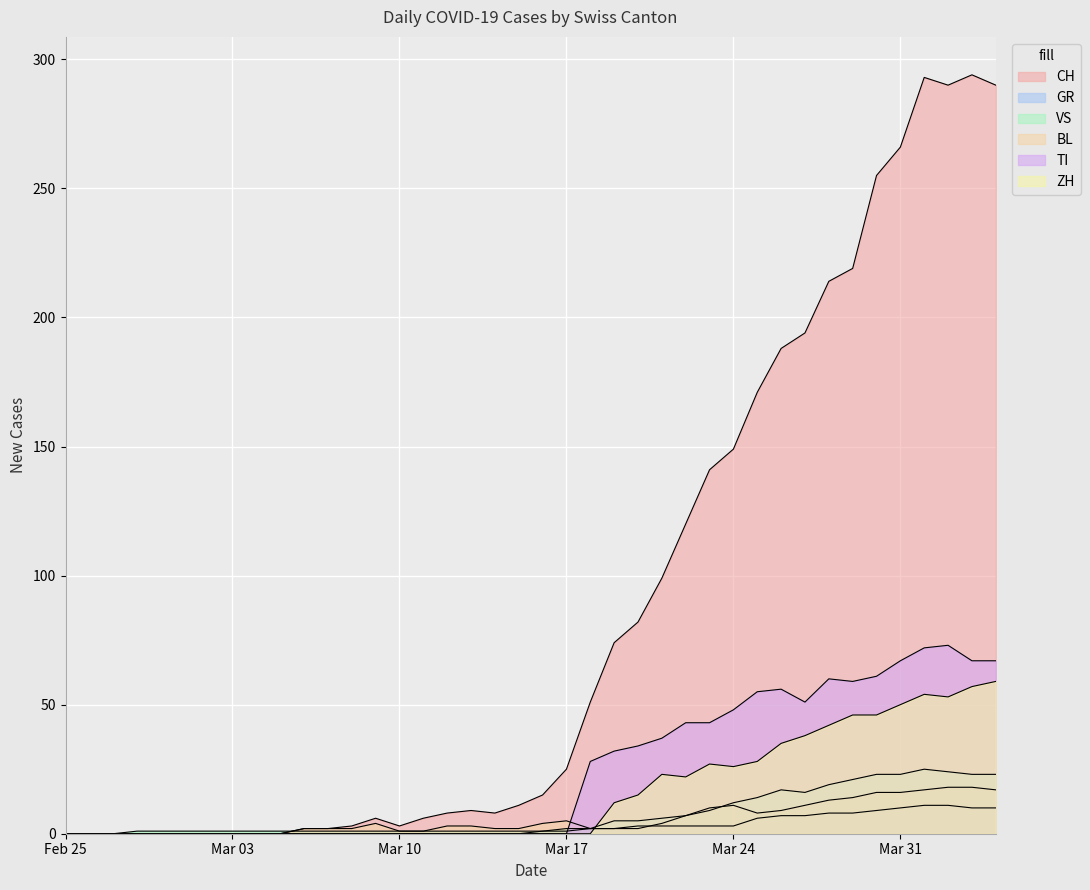

The ZH series shows 38 at 2020-03-27. True or false?

True